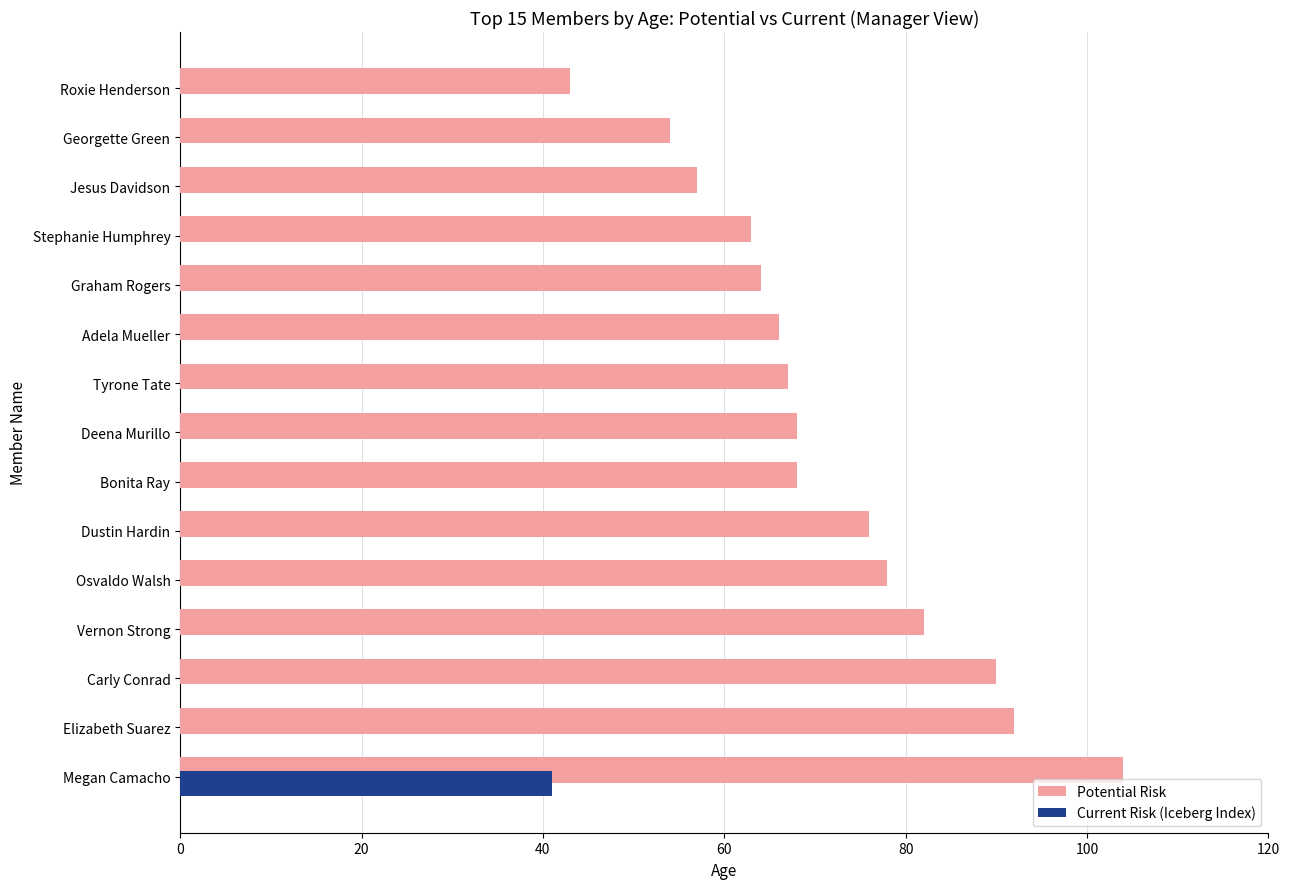

Is it true that the value at Megan Camacho is 149?

False